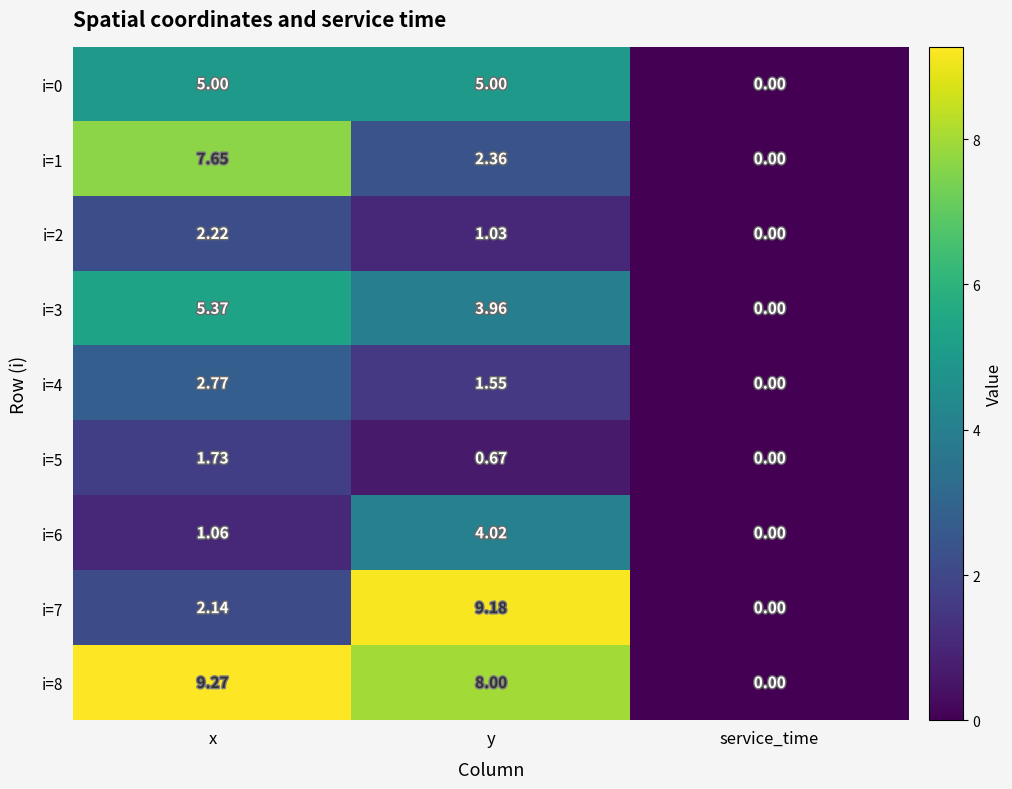

Which series changed the most between x and y?

i=7